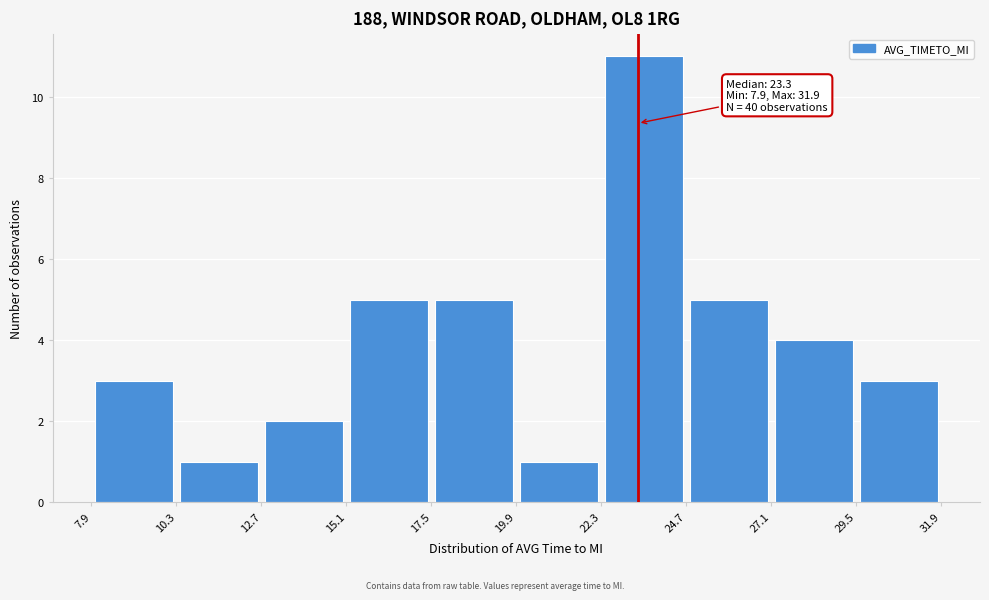

Which range on the x-axis has the tallest bar?

22.3 to 24.7